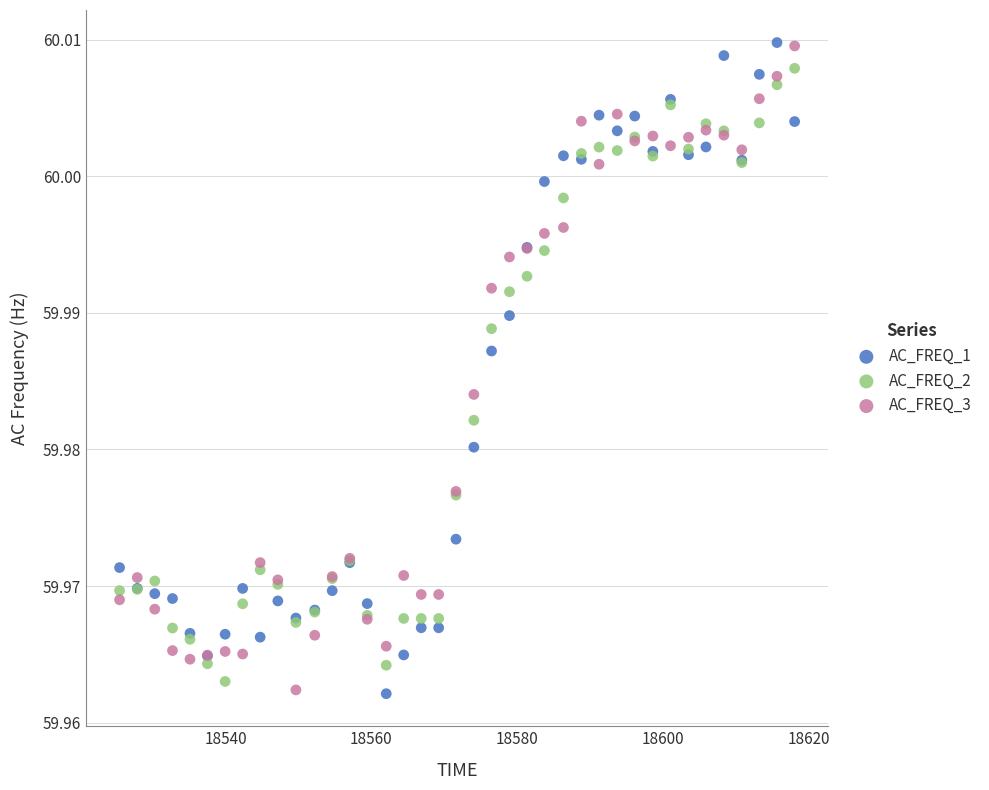

What is the X range (max minus min) for the scatter plot?

92.7